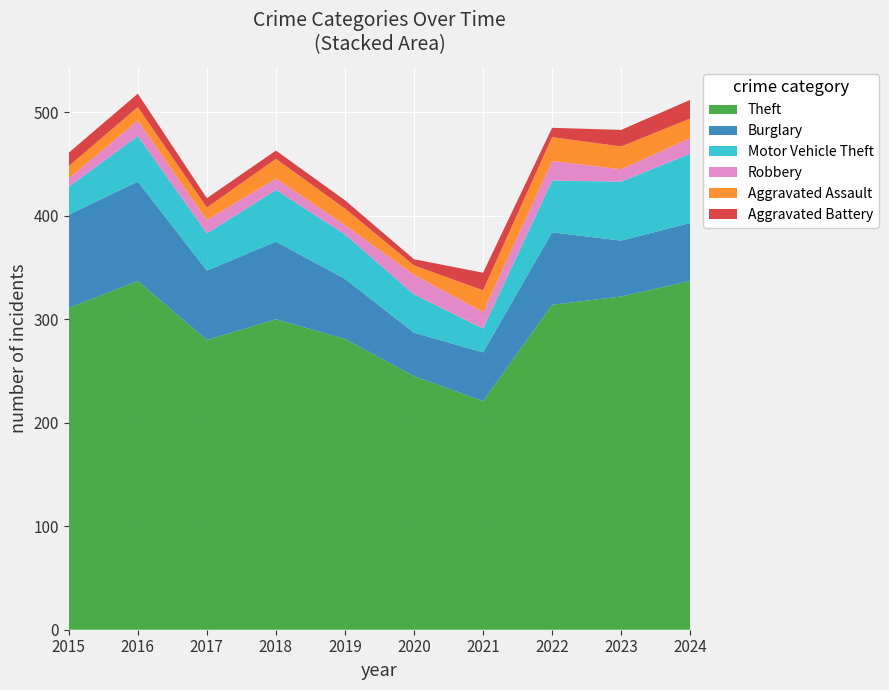

Reading left to right, transcribe all the data shown in this chart.

Theft: 2015=311	2016=337	2017=280	2018=300	2019=281	2020=245	2021=221	2022=314	2023=322	2024=337
Burglary: 2015=90	2016=96	2017=67	2018=75	2019=58	2020=42	2021=47	2022=70	2023=54	2024=56
Motor Vehicle Theft: 2015=27	2016=44	2017=36	2018=50	2019=43	2020=37	2021=23	2022=50	2023=57	2024=67
Robbery: 2015=8	2016=15	2017=13	2018=11	2019=9	2020=19	2021=16	2022=19	2023=12	2024=15
Aggravated Assault: 2015=12	2016=13	2017=12	2018=19	2019=16	2020=9	2021=21	2022=23	2023=22	2024=19
Aggravated Battery: 2015=13	2016=13	2017=9	2018=8	2019=8	2020=6	2021=17	2022=9	2023=16	2024=18